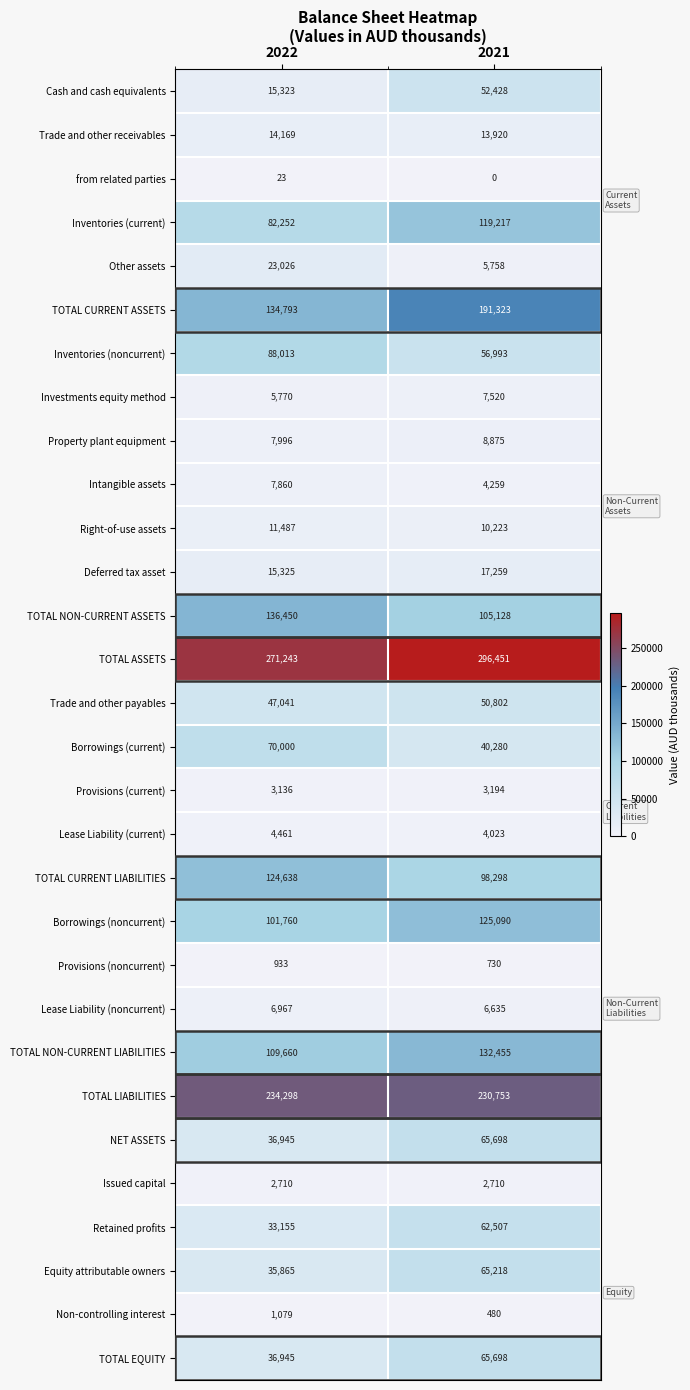

Which series has the widest spread of values?

TOTAL CURRENT ASSETS